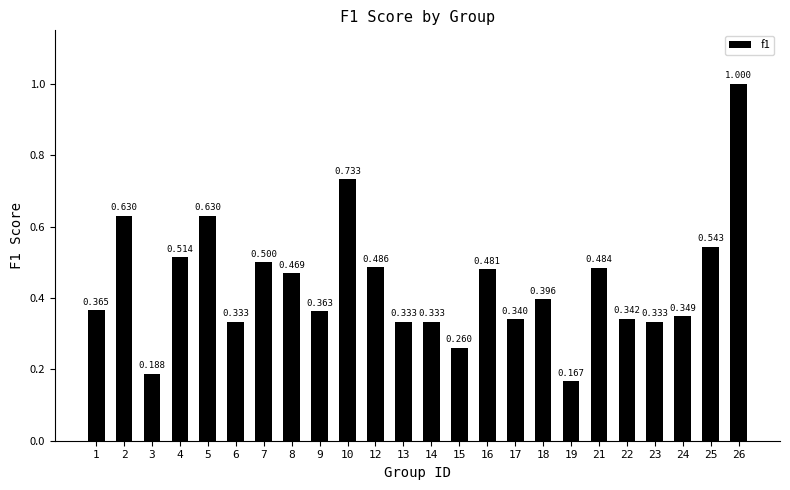

Are the bars horizontal?

No